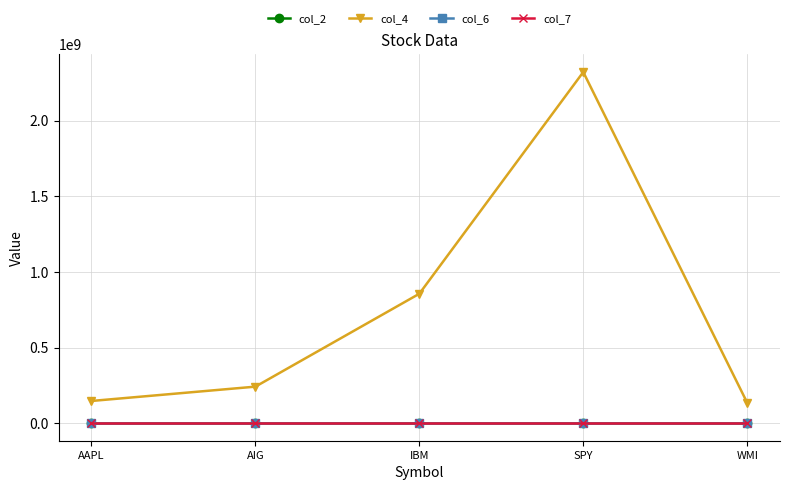

True or false: col_2 and col_7 intersect in this chart.

False